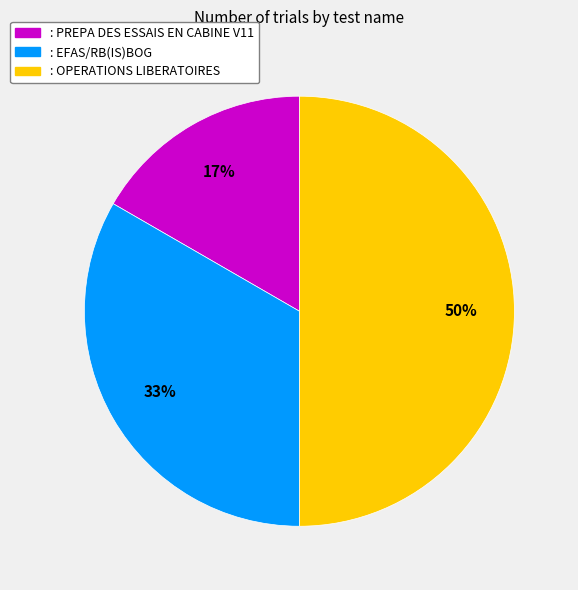

Combined, do : OPERATIONS LIBERATOIRES and : EFAS/RB(IS)BOG account for over 50%?

Yes